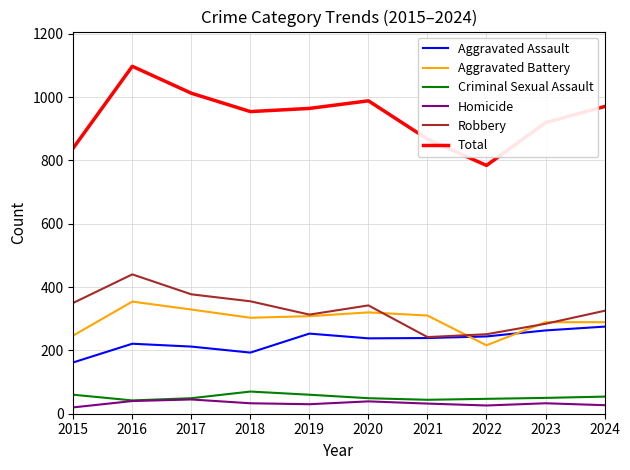

The value of Aggravated Battery at 2017 is 455. True or false?

False